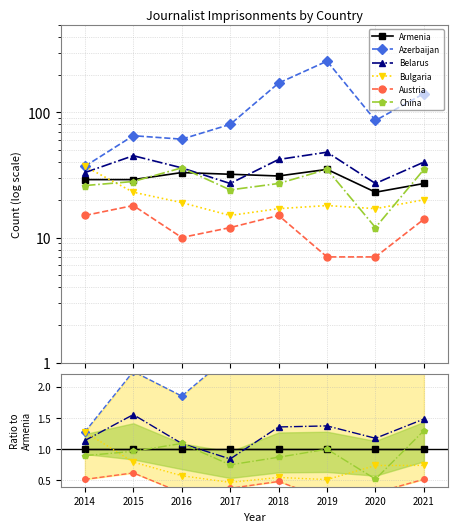

What are all the series names shown in the legend?

Armenia, Azerbaijan, Belarus, Bulgaria, Austria, China